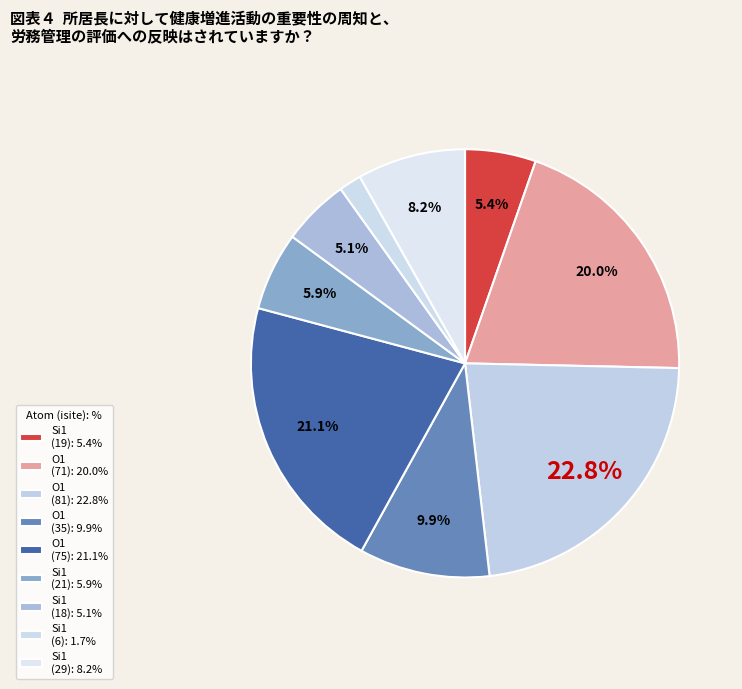

Count the number of slices in the pie.

9